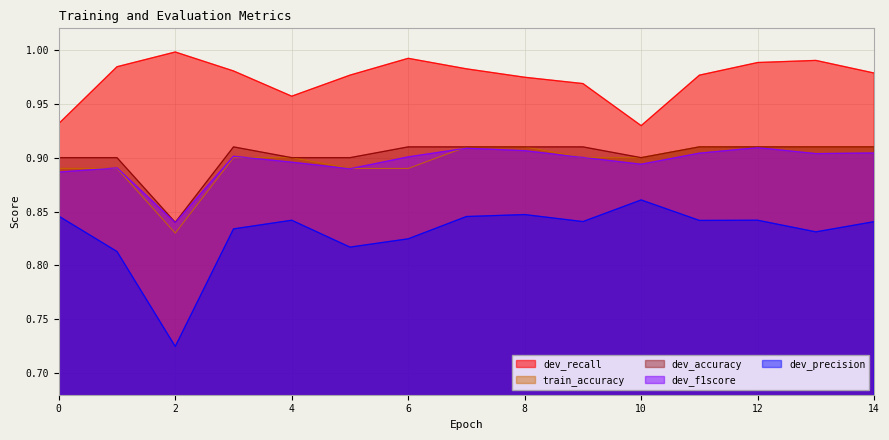

Reading right to left, transcribe all the data shown in this chart.

dev_precision: 0.8	0.8	0.8	0.8	0.9	0.8	0.8	0.8	0.8	0.8	0.8	0.8	0.7	0.8	0.8
dev_f1score: 0.9	0.9	0.9	0.9	0.9	0.9	0.9	0.9	0.9	0.9	0.9	0.9	0.8	0.9	0.9
dev_recall: 1.0	1.0	1.0	1.0	0.9	1.0	1.0	1.0	1.0	1.0	1.0	1.0	1.0	1.0	0.9
train_accuracy: 0.9	0.9	0.9	0.9	0.9	0.9	0.9	0.9	0.9	0.9	0.9	0.9	0.8	0.9	0.9
dev_accuracy: 0.9	0.9	0.9	0.9	0.9	0.9	0.9	0.9	0.9	0.9	0.9	0.9	0.8	0.9	0.9